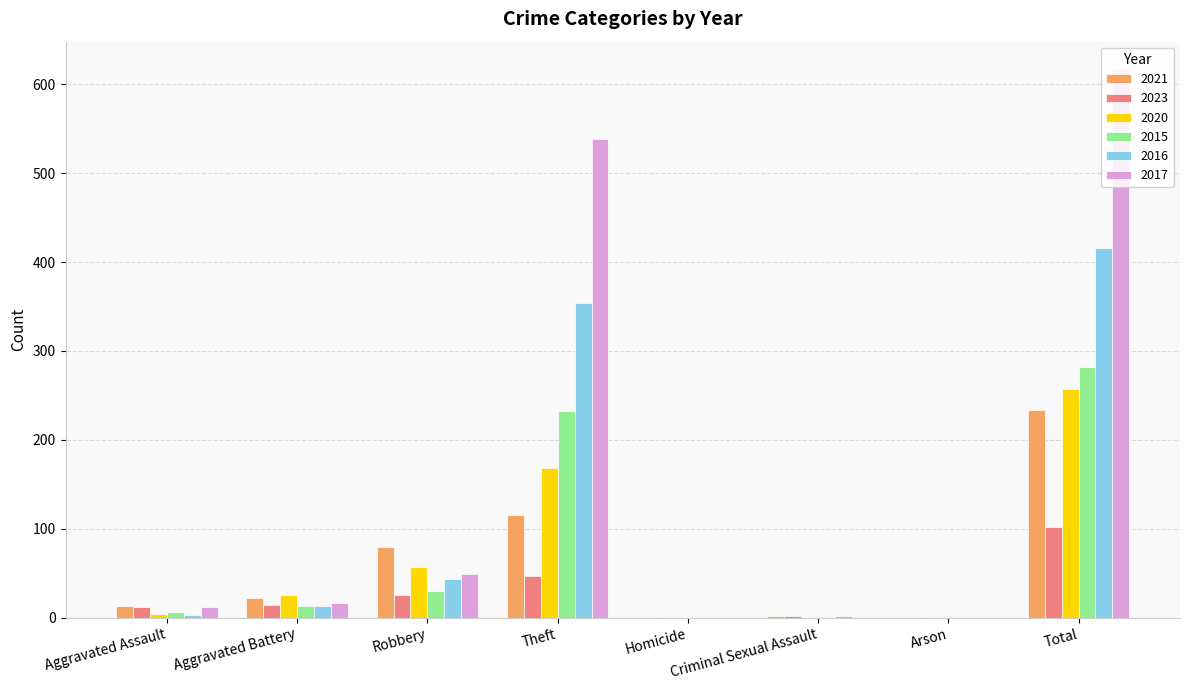

How many categories are shown in the chart?

8